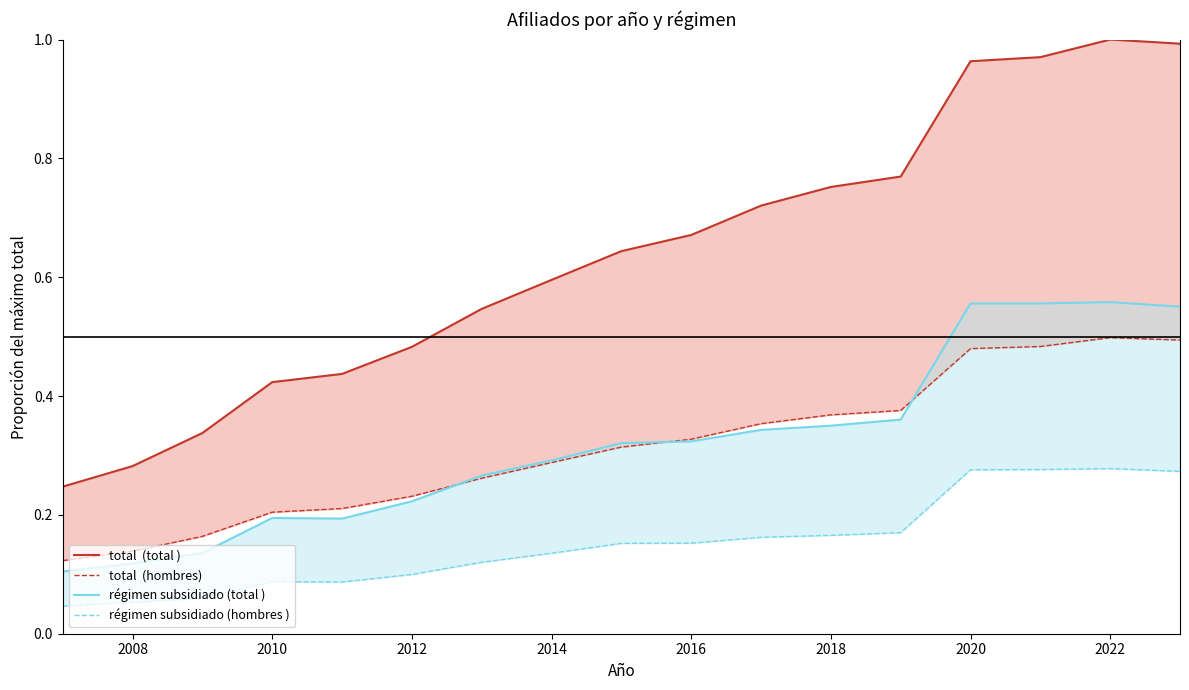

What are all the series names shown in the legend?

total  (total ), total  (hombres), régimen subsidiado (total ), régimen subsidiado (hombres )